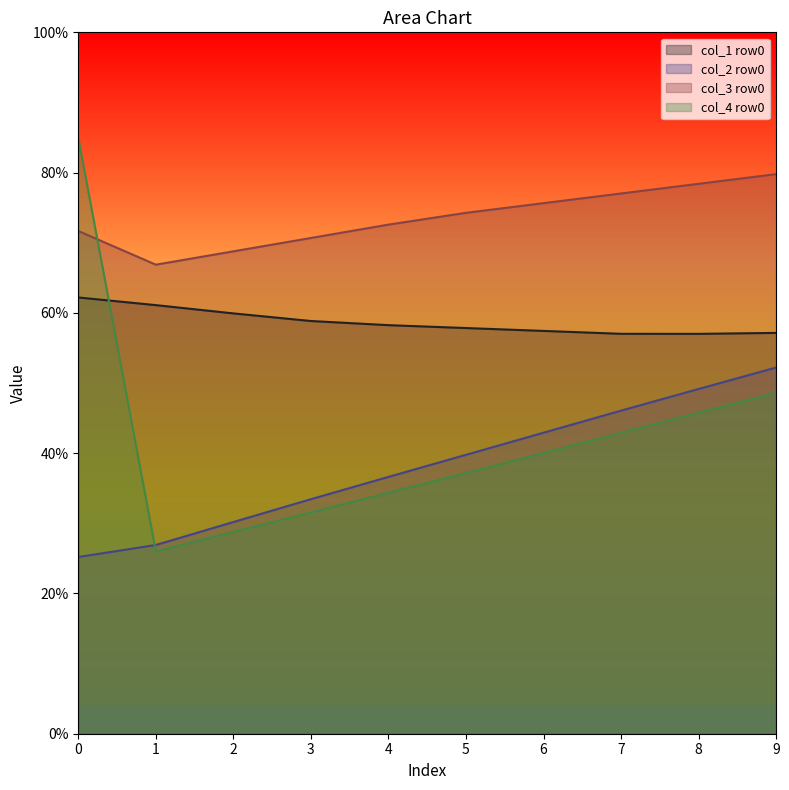

True or false: col_4 has a value of 30.5 at 1.

False